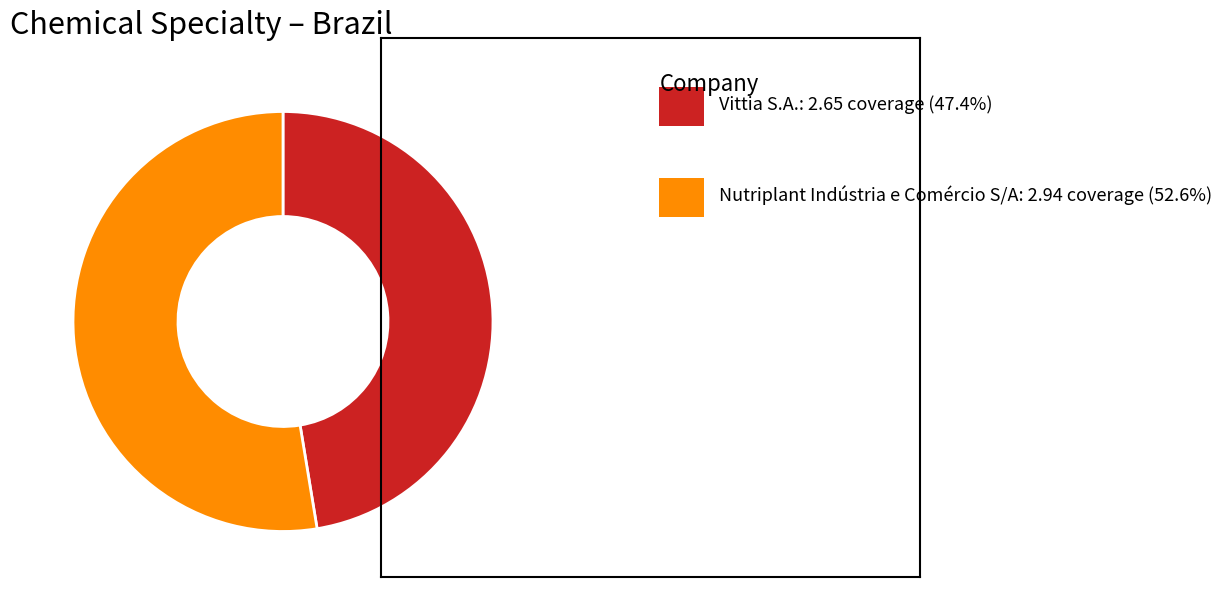

Is there any slice that represents more than half of the pie?

Yes